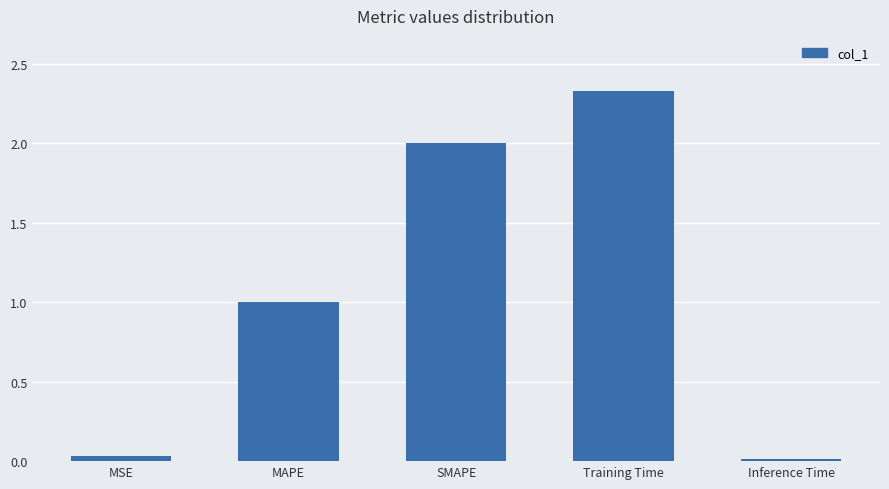

What is the sum of all values?

5.4